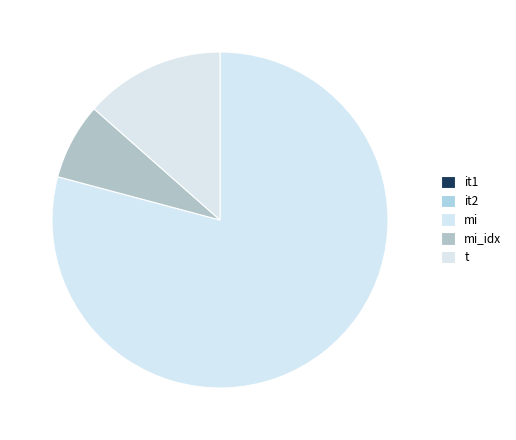

How many segments does this pie chart have?

5